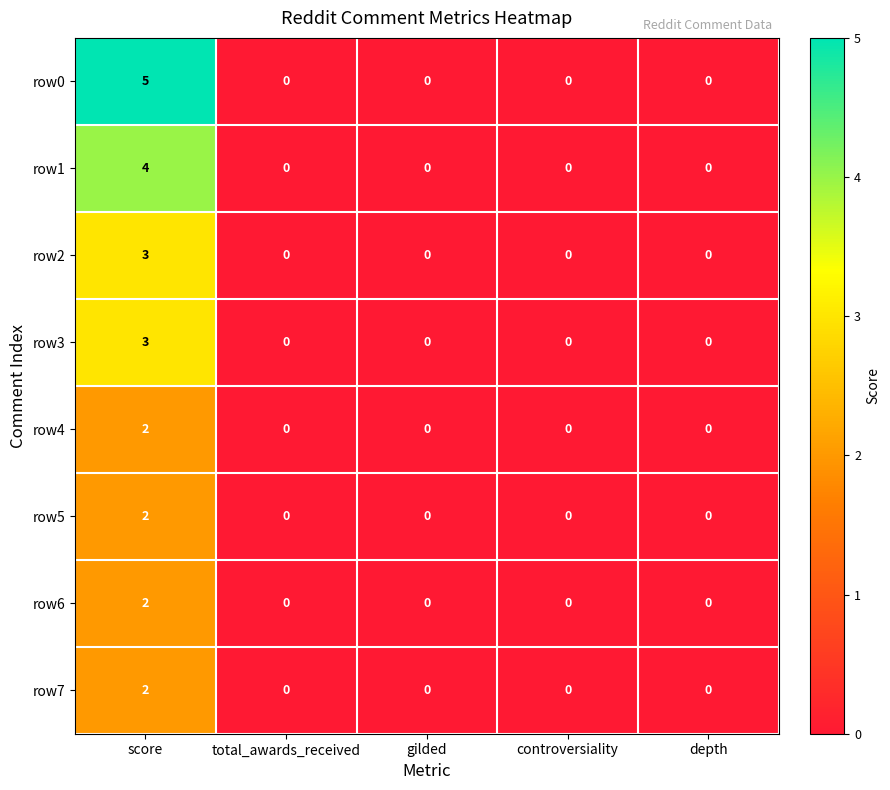

Is it true that row5 equals 3 at score?

False